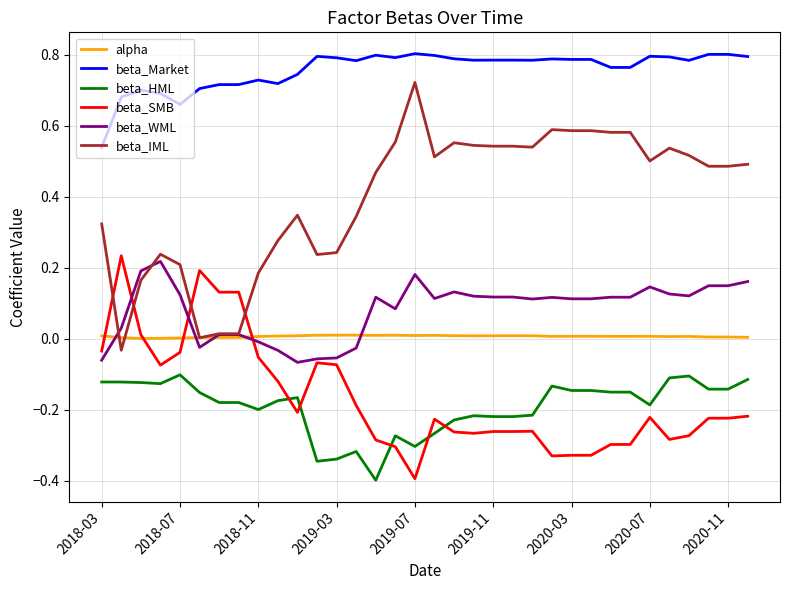

Which series has the largest range (max minus min)?

beta_IML